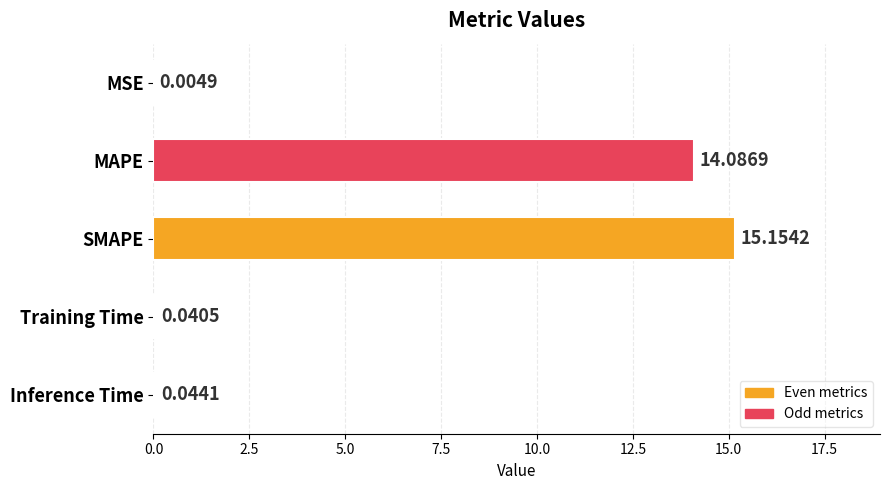

Where is the data nearest to the value 7?

Inference Time